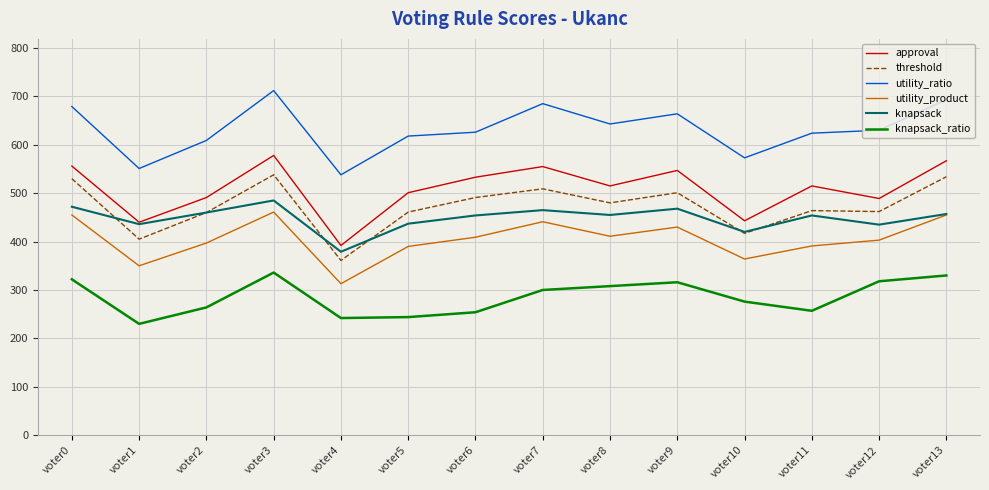

Count the number of categories in the chart.

14